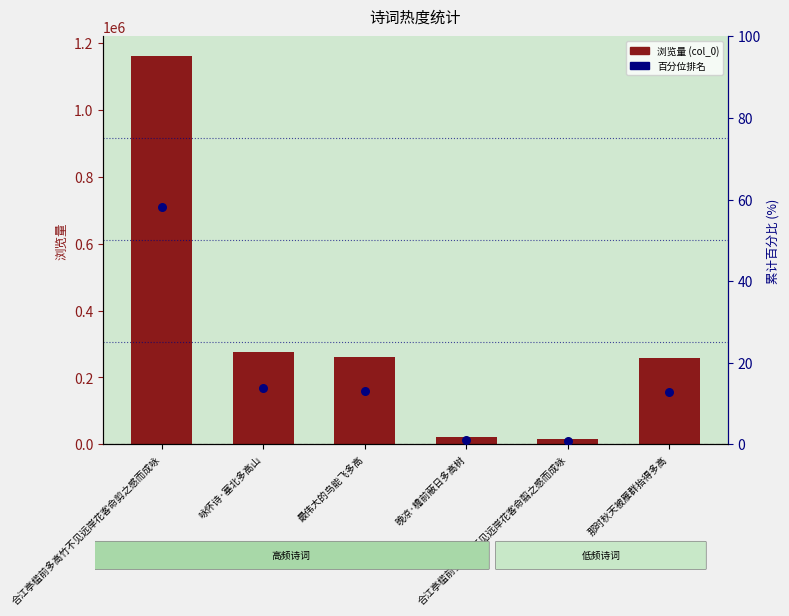

Is the value of percentile rank at 合江亭槛前多高竹不见远岸花客命翦之感而成咏 greater than the value of col_0 at 最伟大的鸟能飞多高?

No